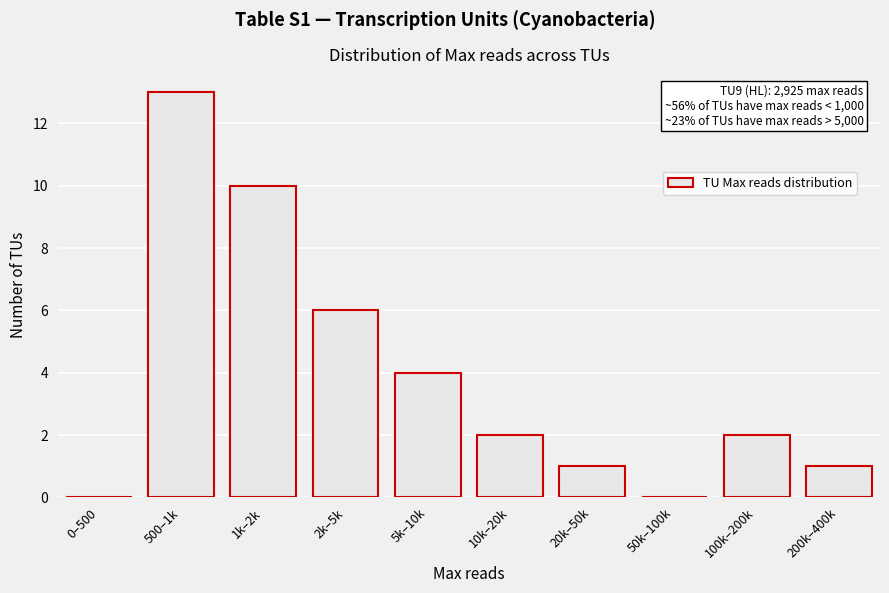

Reading left to right, list all the values displayed in this chart.

0–500=0	500–1k=13	1k–2k=10	2k–5k=6	5k–10k=4	10k–20k=2	20k–50k=1	50k–100k=0	100k–200k=2	200k–400k=1